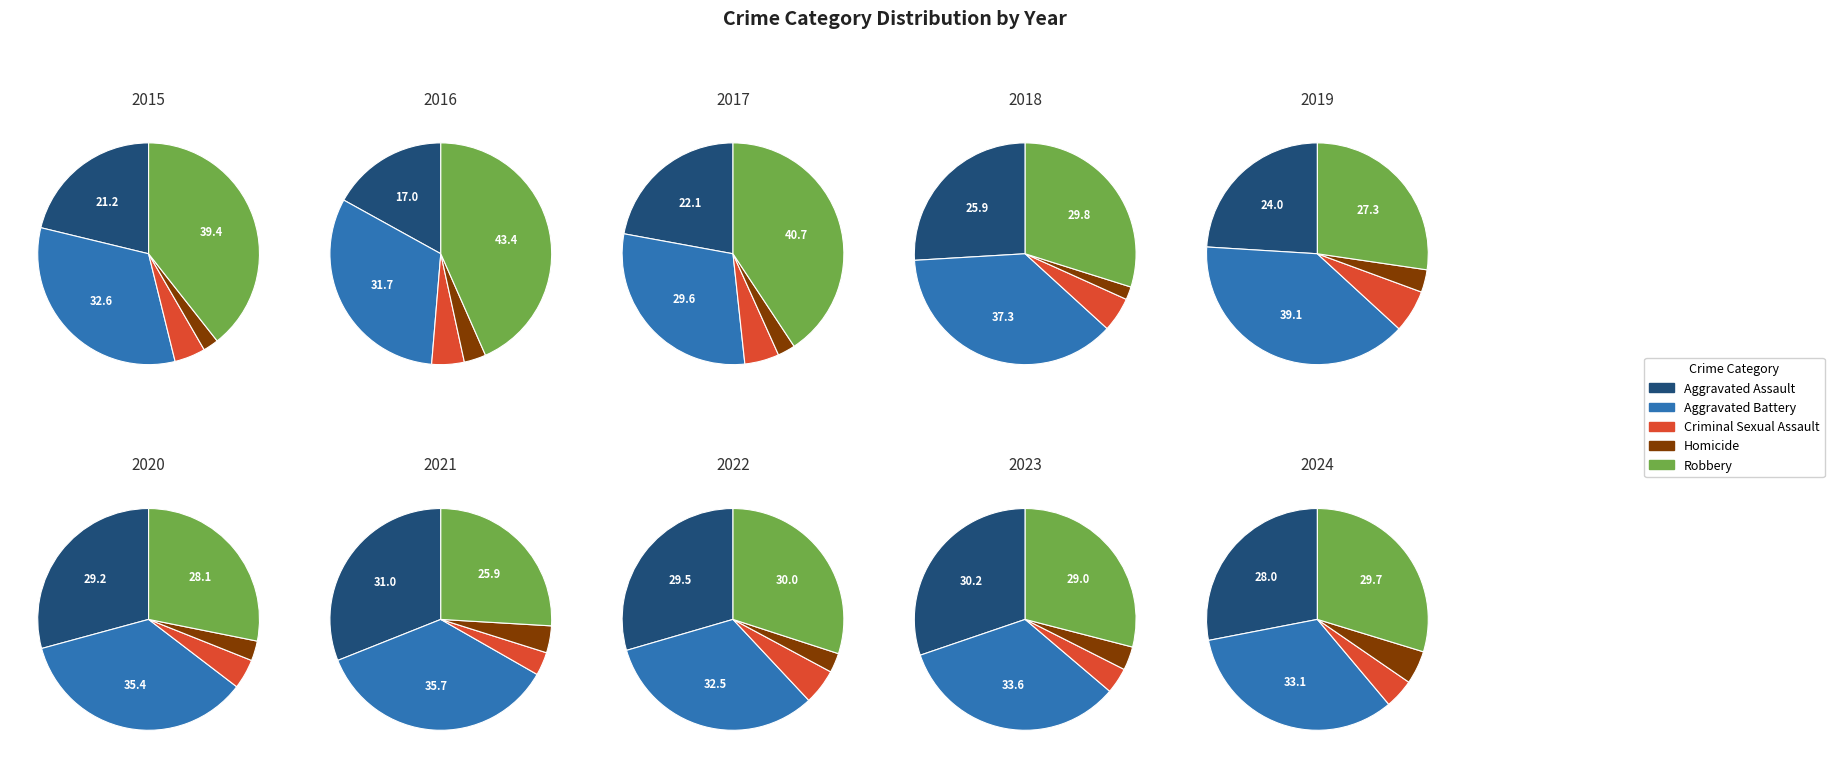

Is there a majority slice in this chart?

No